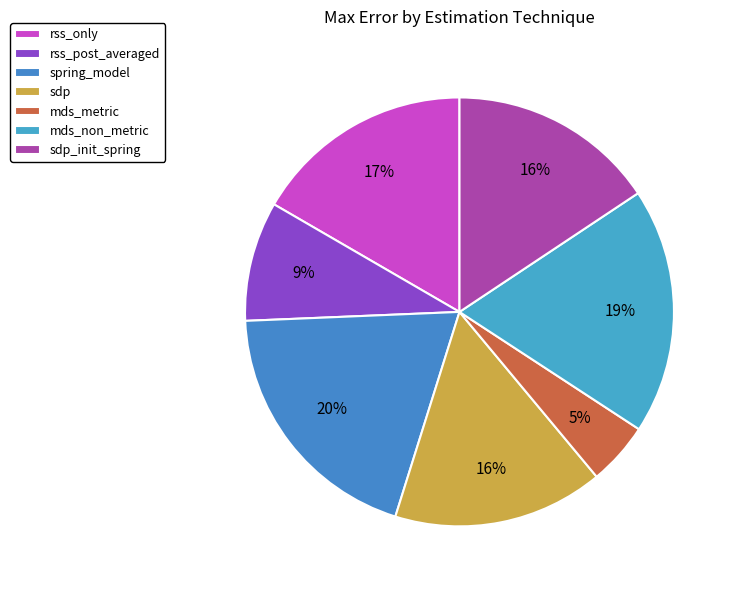

The rss_post_averaged slice represents 9% of the pie. True or false?

True